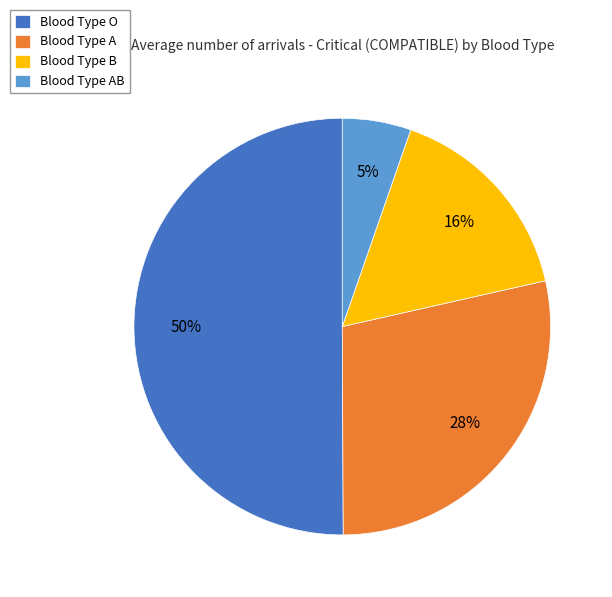

Do Blood Type O and Blood Type B together represent more than half of the pie?

Yes